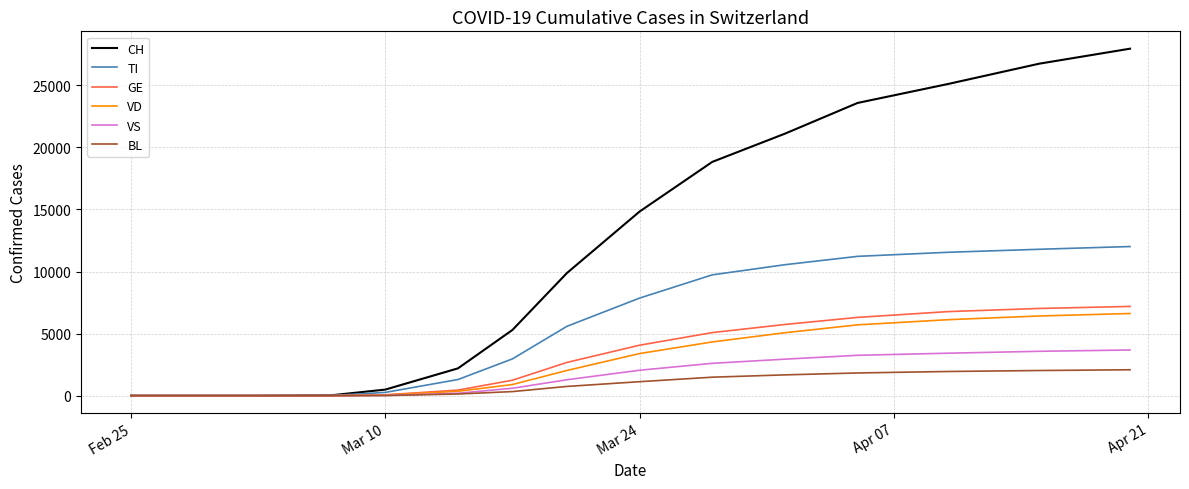

What is the greatest value displayed?

27944